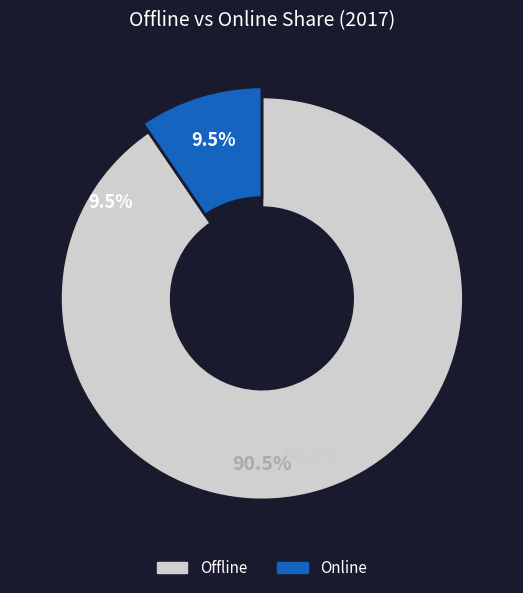

What is the ratio of the value at Online to the value at Offline?

0.1